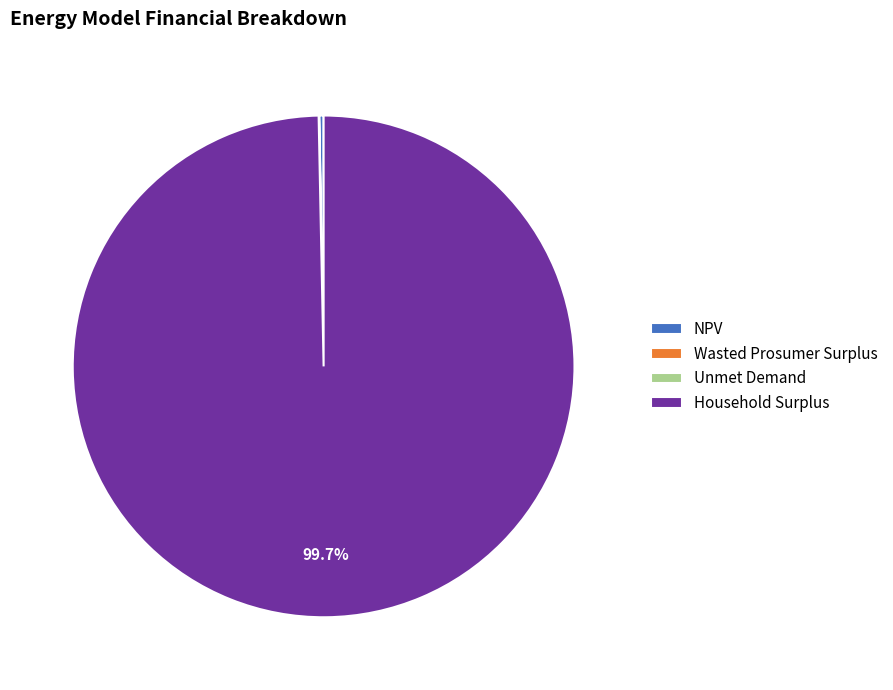

Which category accounts for the majority?

Household Surplus